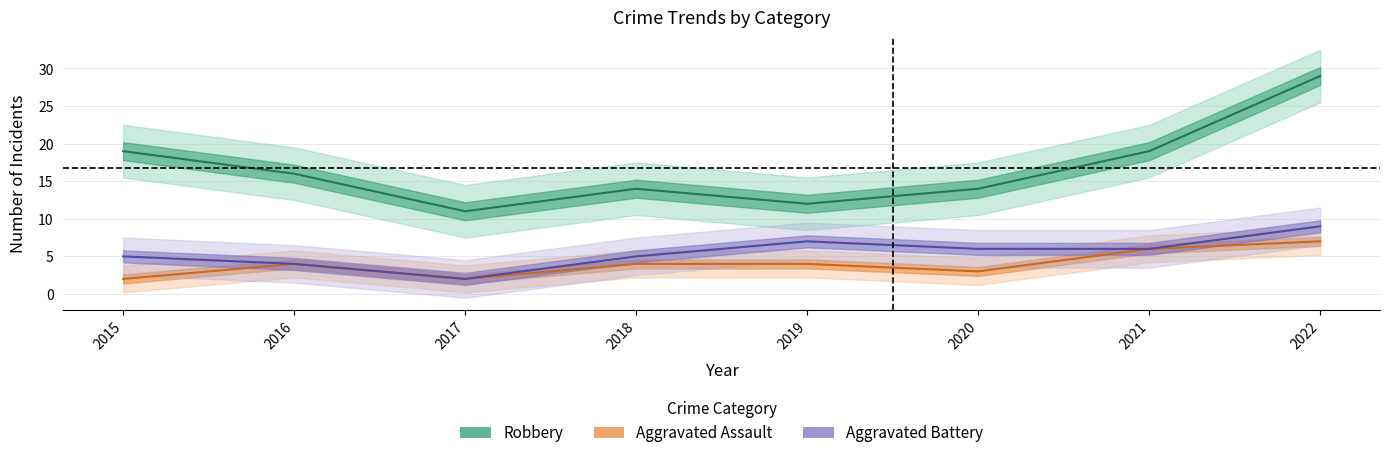

Rank the categories by Robbery value from lowest to highest.

2017, 2019, 2018, 2020, 2016, 2015, 2021, 2022